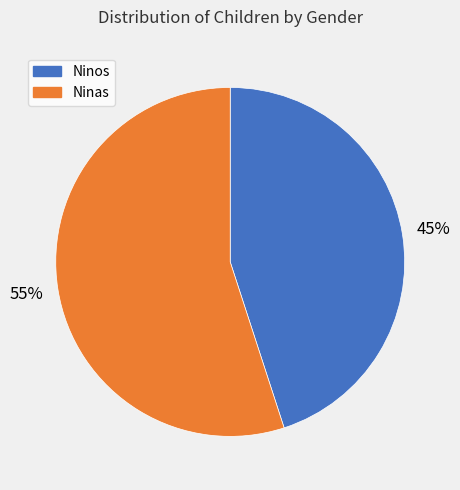

Which category accounts for the majority?

Ninas